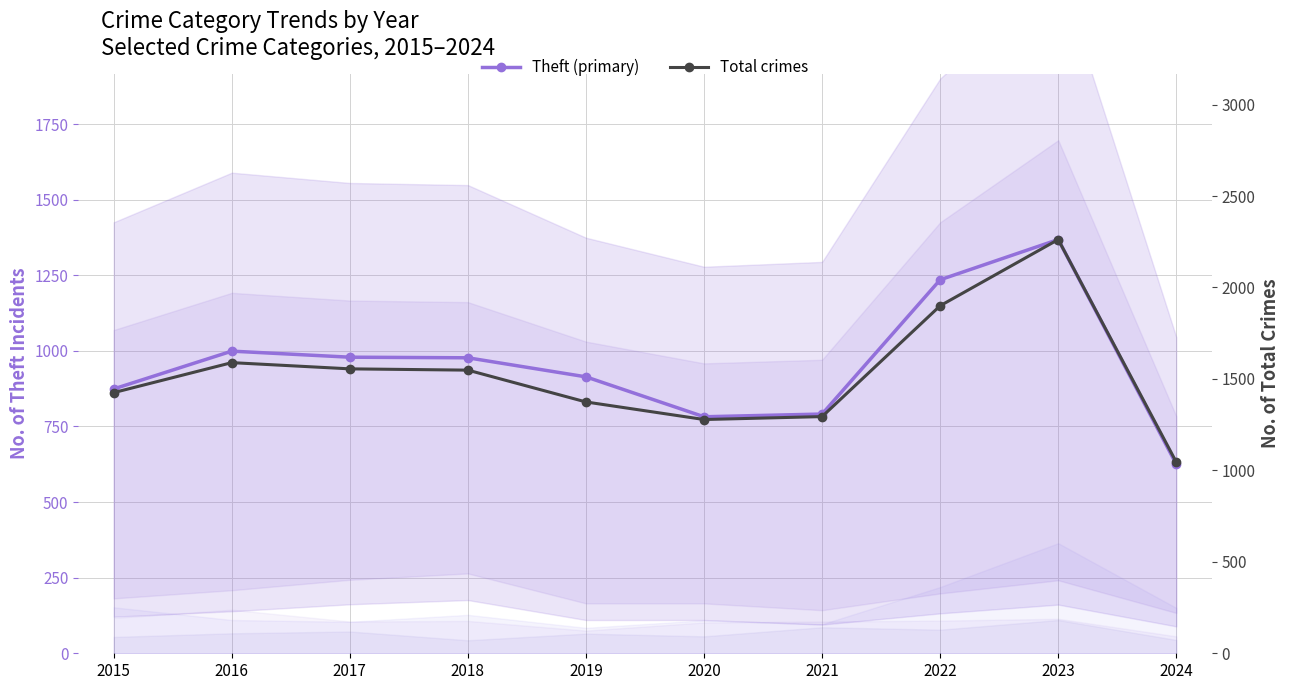

Between 2016 and 2018, which series saw the biggest shift?

Total crimes